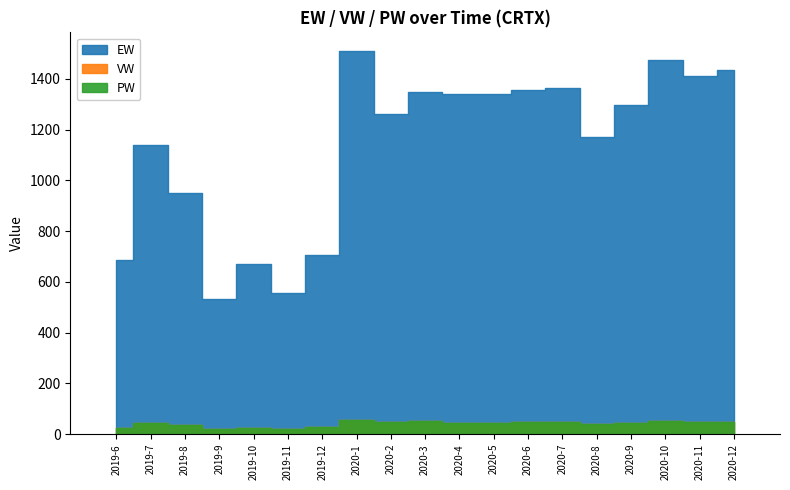

Reading left to right, extract all data points from this chart.

EW: 2019-6=684.7	2019-7=1141.0	2019-8=950.2	2019-9=532.8	2019-10=669.1	2019-11=557.5	2019-12=704.9	2020-1=1507.5	2020-2=1261.8	2020-3=1349.3	2020-4=1341.0	2020-5=1341.7	2020-6=1355.8	2020-7=1362.0	2020-8=1172.3	2020-9=1296.6	2020-10=1474.4	2020-11=1411.6	2020-12=1433.6
VW: 2019-6=25.7	2019-7=42.5	2019-8=35.4	2019-9=19.9	2019-10=24.9	2019-11=20.8	2019-12=26.2	2020-1=56.1	2020-2=47.0	2020-3=50.2	2020-4=45.6	2020-5=45.6	2020-6=46.1	2020-7=46.3	2020-8=39.9	2020-9=44.0	2020-10=50.0	2020-11=47.9	2020-12=48.6
PW: 2019-6=25.7	2019-7=42.5	2019-8=35.4	2019-9=19.9	2019-10=24.9	2019-11=20.8	2019-12=26.2	2020-1=56.1	2020-2=47.0	2020-3=50.2	2020-4=45.6	2020-5=45.6	2020-6=46.1	2020-7=46.3	2020-8=39.9	2020-9=44.0	2020-10=50.0	2020-11=47.9	2020-12=48.6